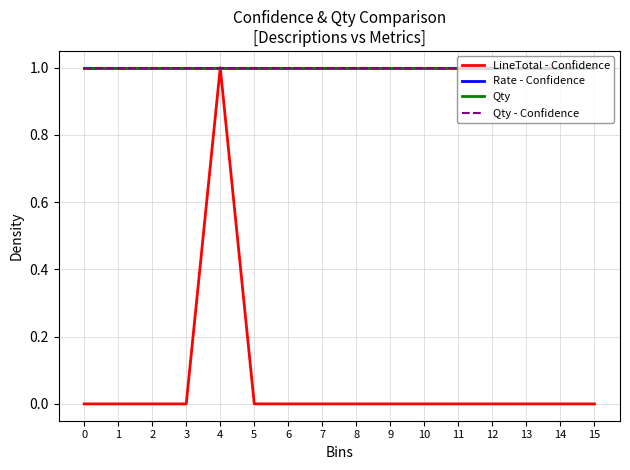

True or false: Qty and Rate - Confidence intersect in this chart.

False